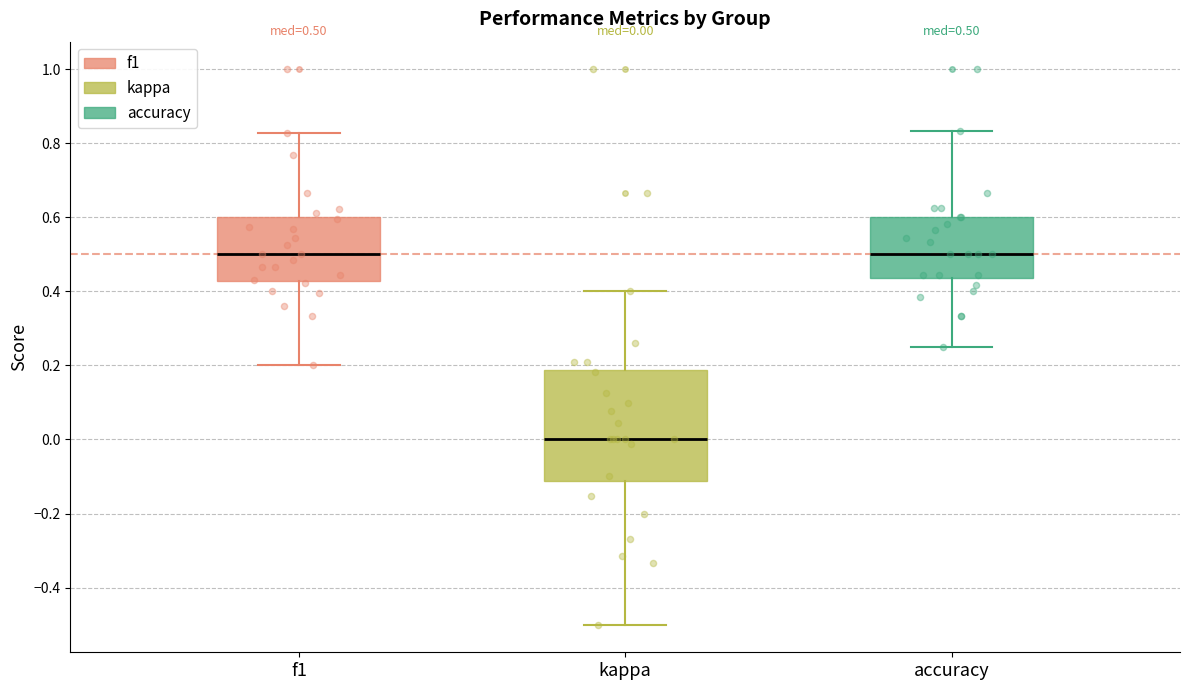

Comparing the boxes themselves (not the whiskers), which one is the tallest?

kappa